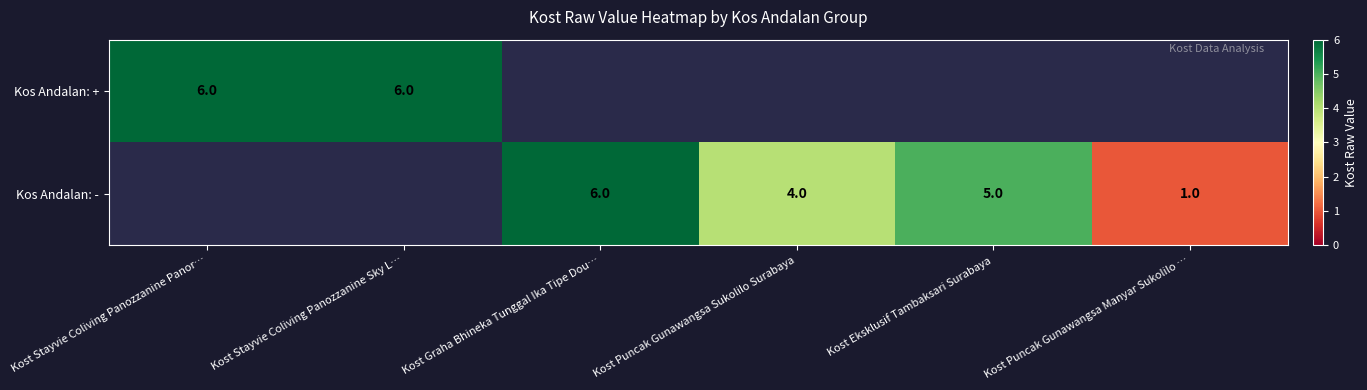

What is the greatest value displayed?

6.0